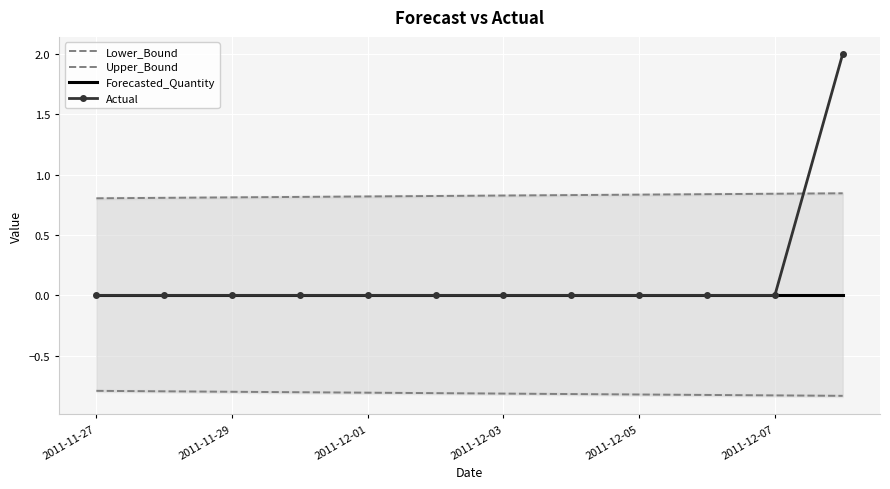

At how many categories does at least one series exceed 1?

1